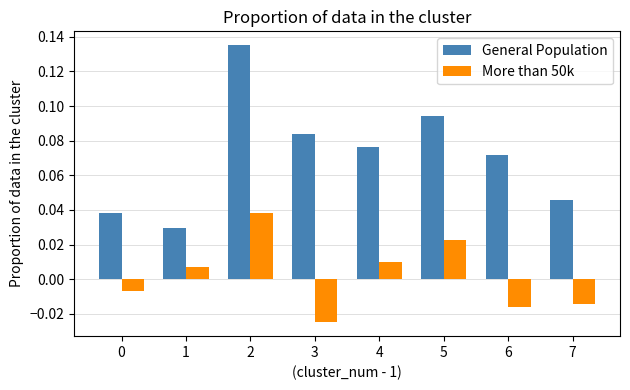

At how many categories does at least one series exceed 0?

8